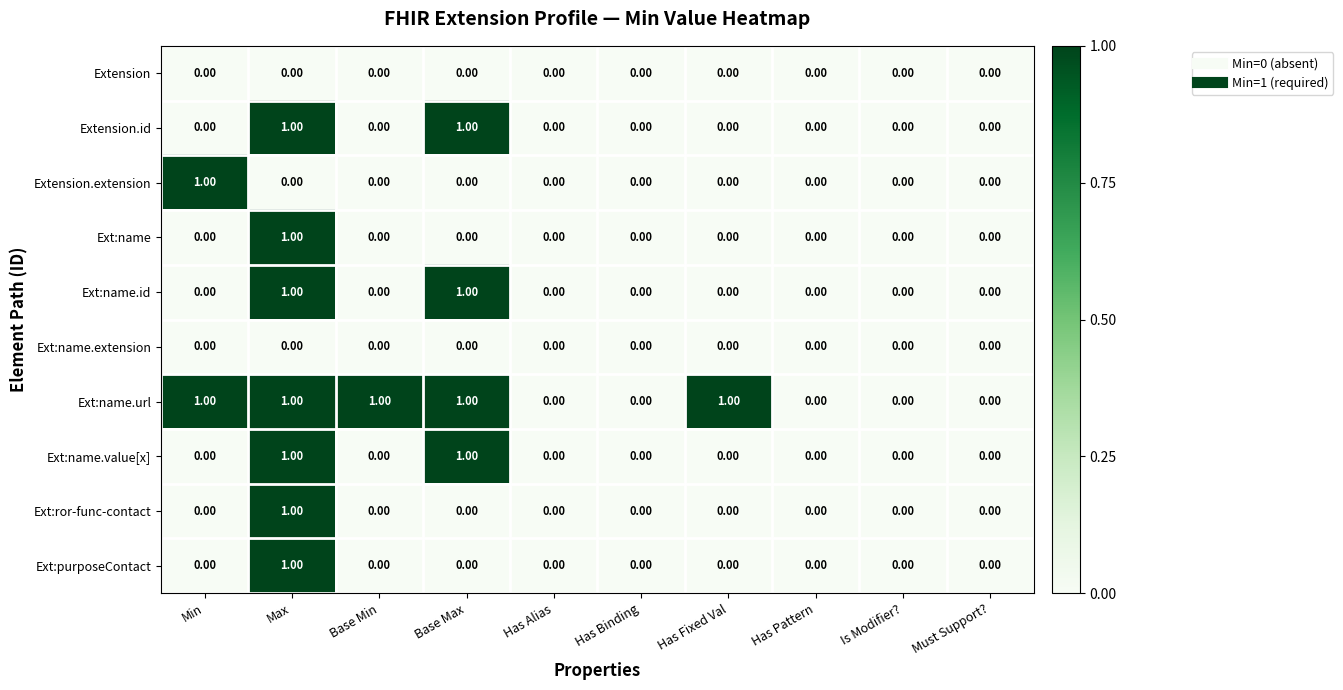

Which series changed the most between Has Fixed Val and Must Support??

Ext:name.url